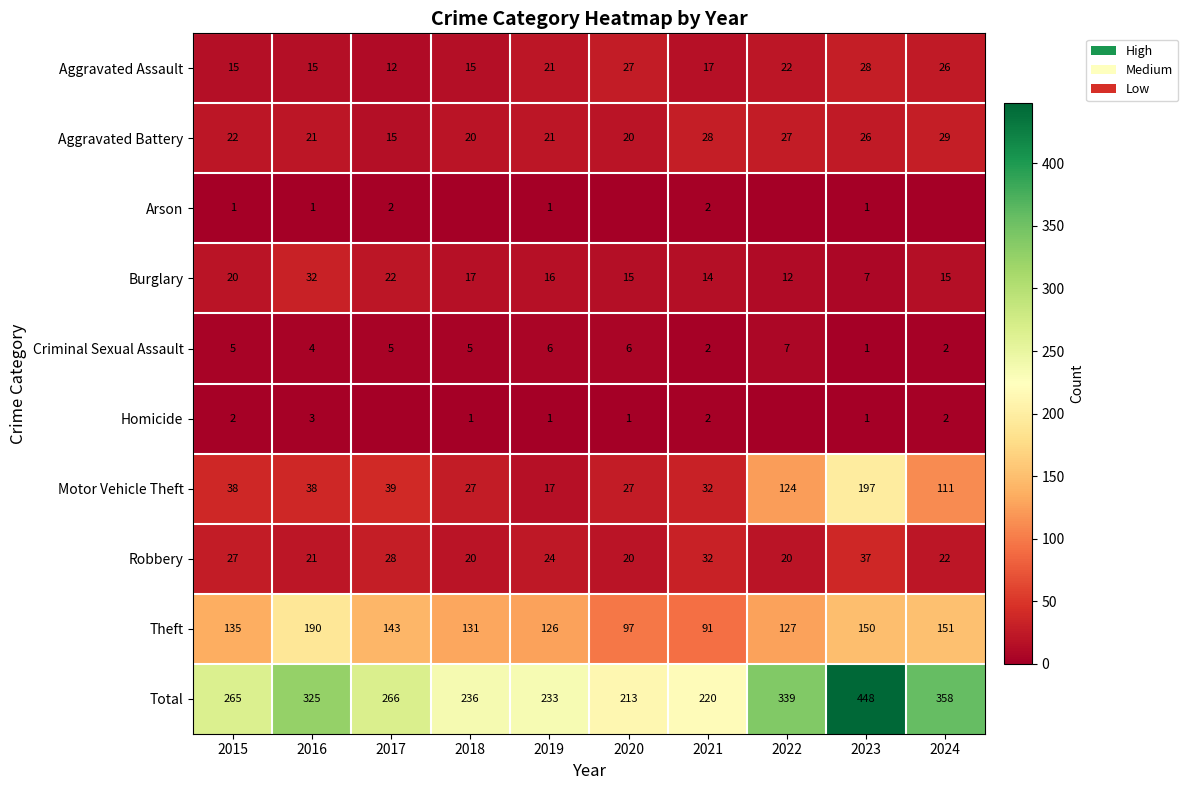

At which label does Total first exceed 266?

2016